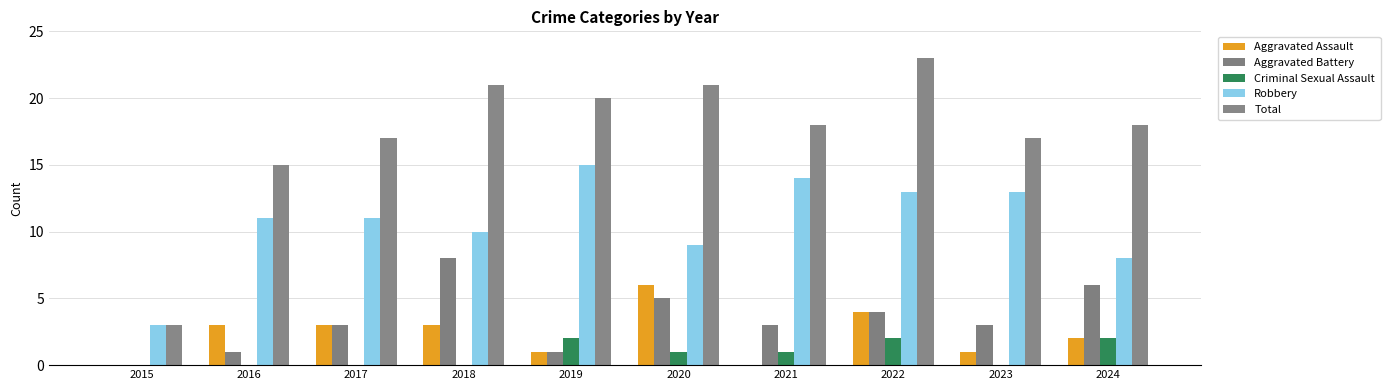

What is the highest value of the Aggravated Assault series?

6